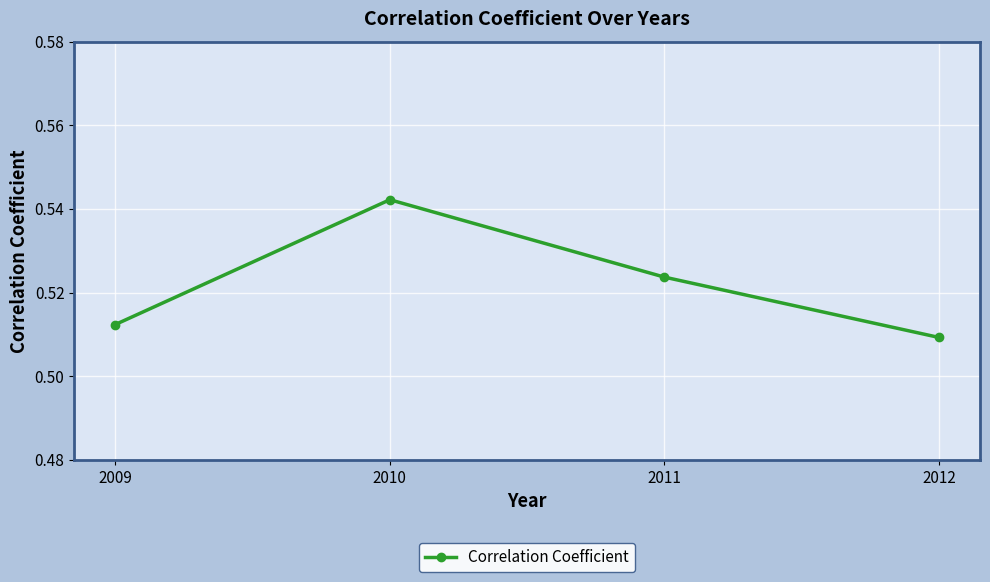

How many points are higher than both their immediate neighbors (excluding endpoints)?

1